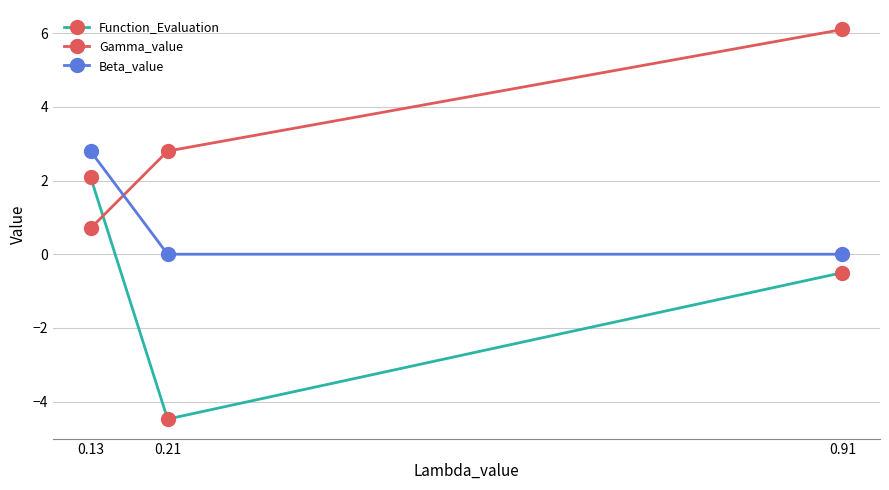

Reading right to left, transcribe all the data shown in this chart.

Function_Evaluation: 0.91=-0.5	0.21=-4.5	0.13=2.1
Gamma_value: 0.91=6.1	0.21=2.8	0.13=0.7
Beta_value: 0.91=0.0	0.21=0.0	0.13=2.8